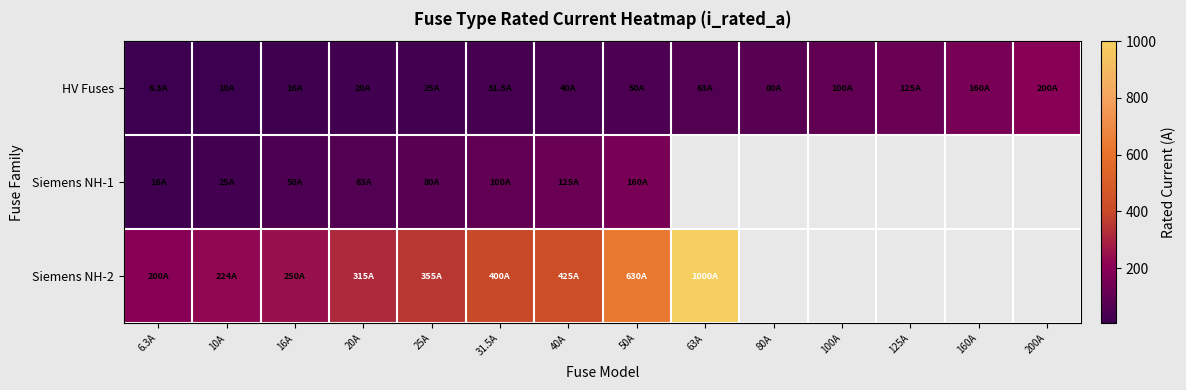

At which label does Siemens NH-1 reach its peak?

50A